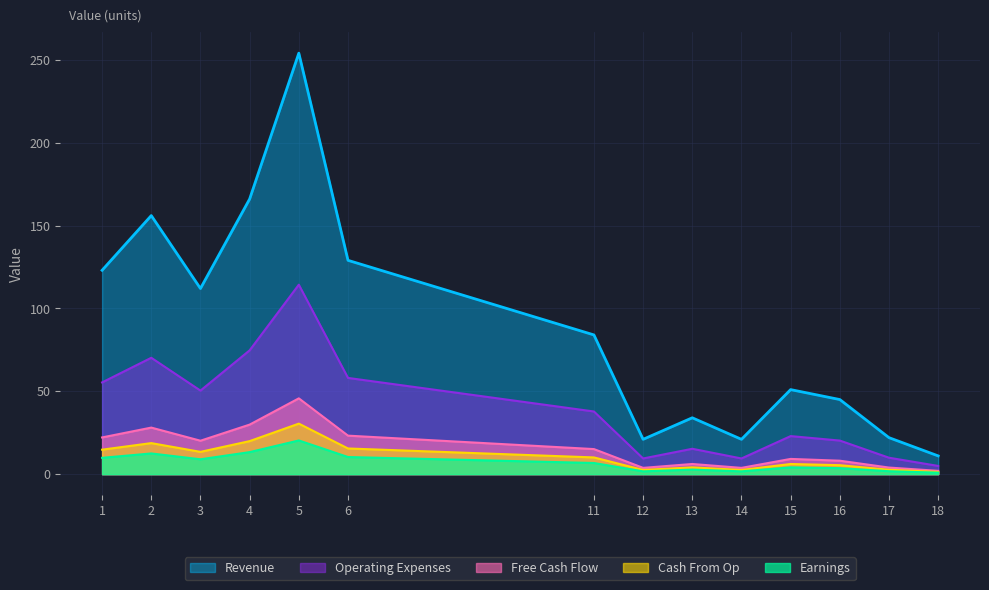

What is the greatest value displayed?

254.0